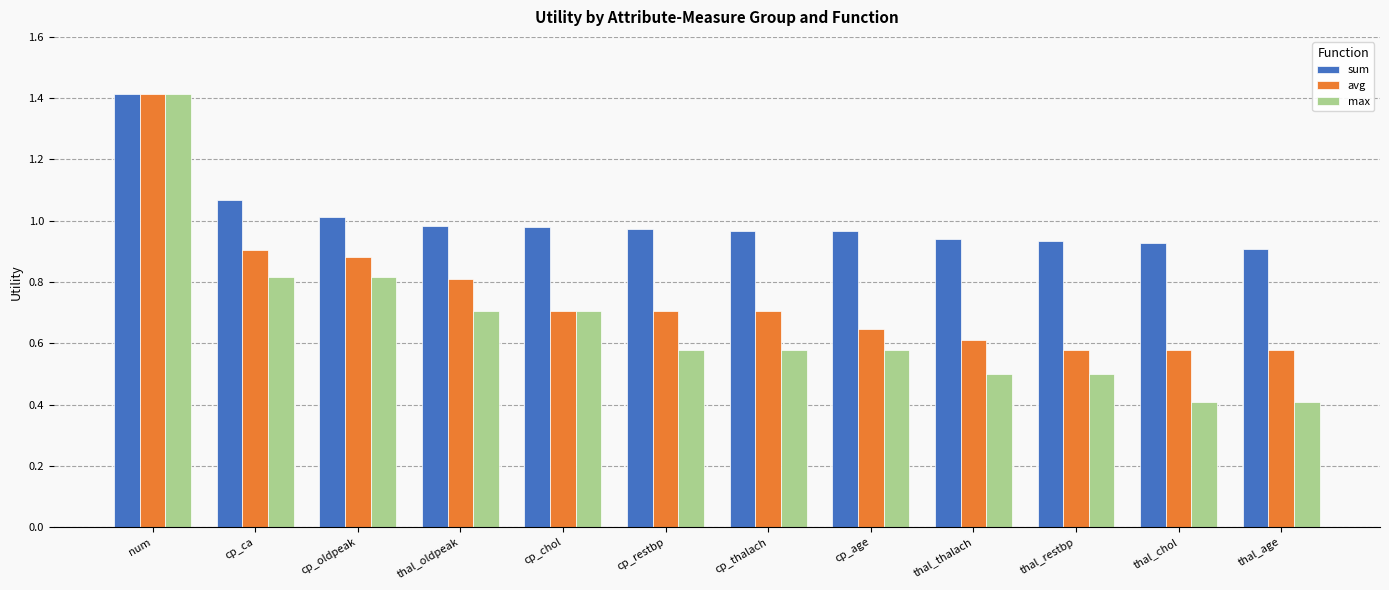

What is the label of the 9th bar from the left?

thal_thalach